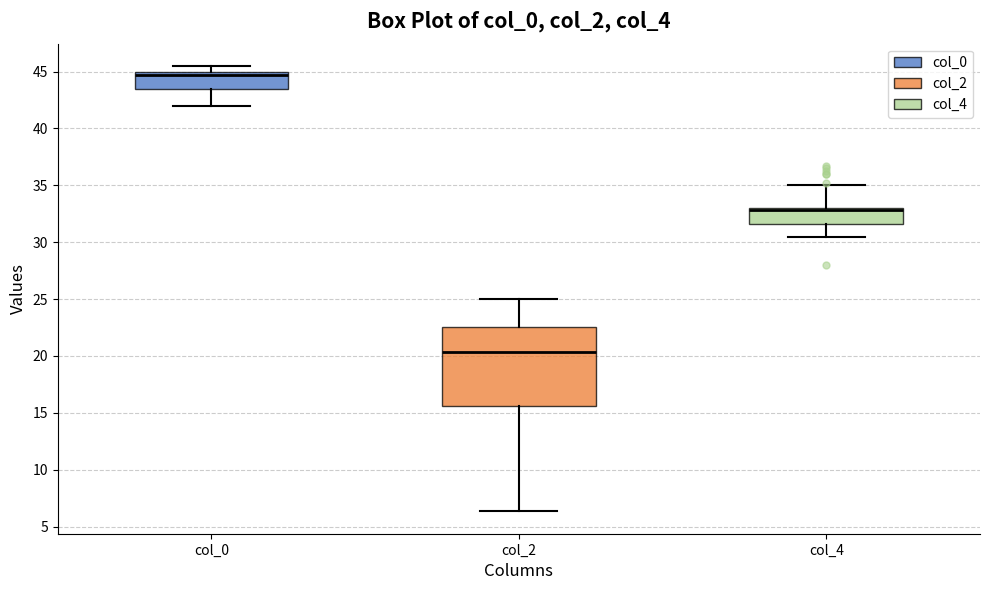

Which box is the tallest, from its lower edge to its upper edge?

col_2